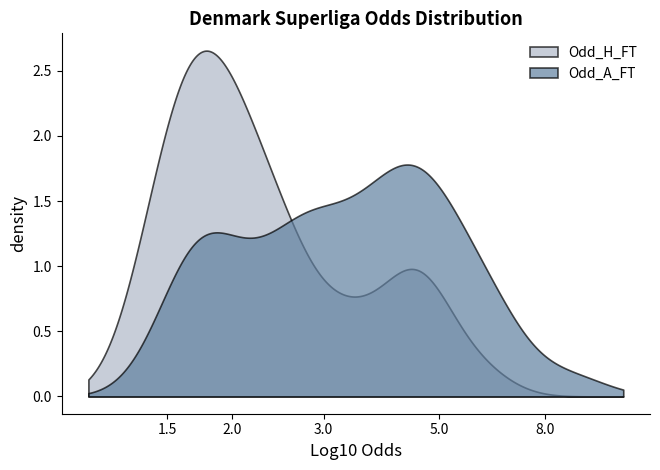

What are all the series names shown in the legend?

Odd_H_FT, Odd_A_FT